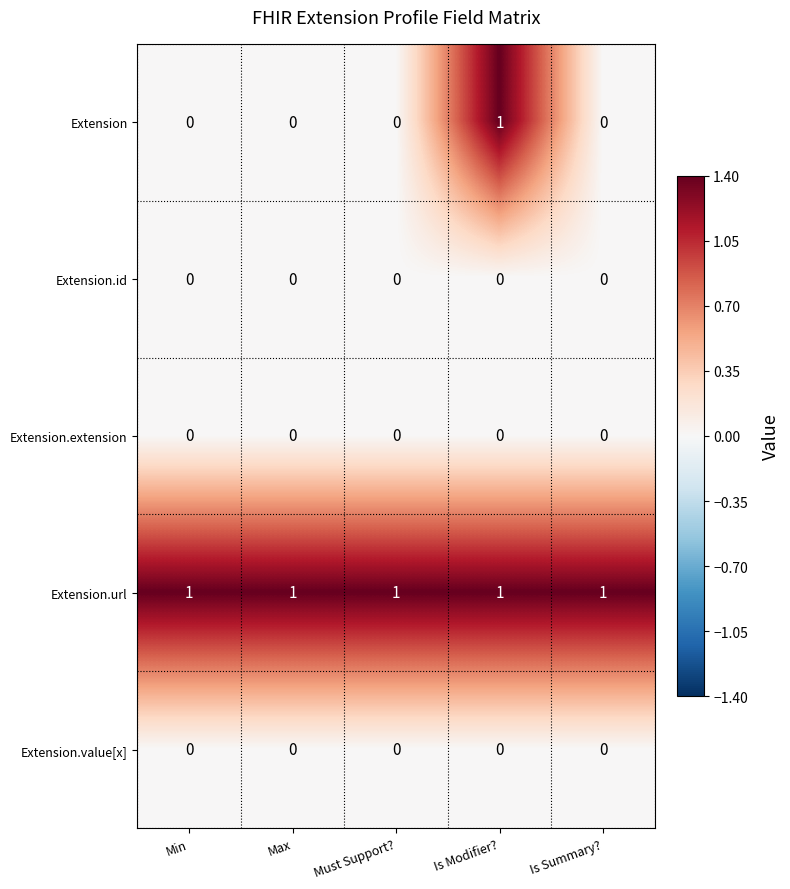

What is the sum of all Extension.url values?

5